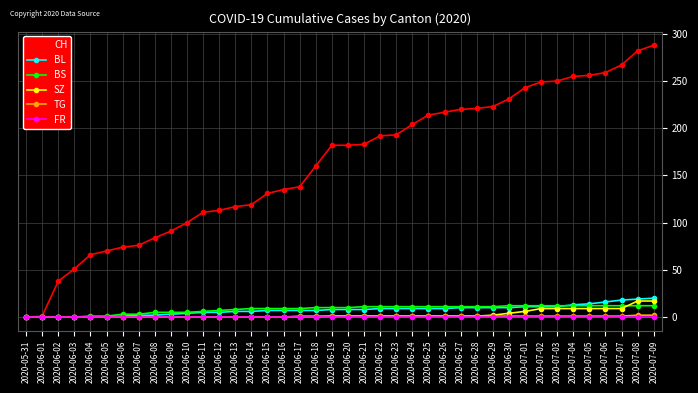

True or false: TG has a value of 0 at 2020-06-08.

True